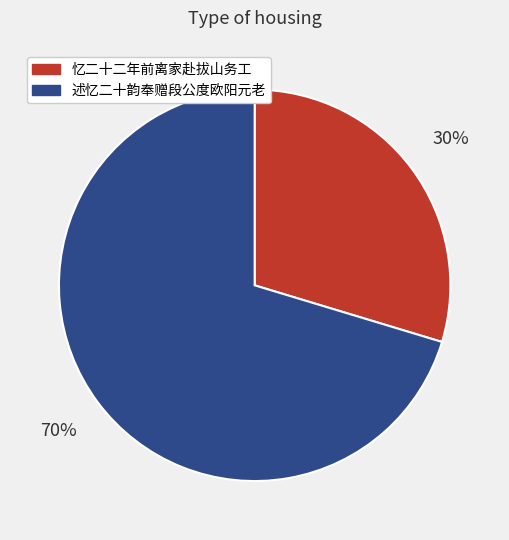

True or false: 述忆二十韵奉赠段公度欧阳元老 accounts for 70% of the total.

True